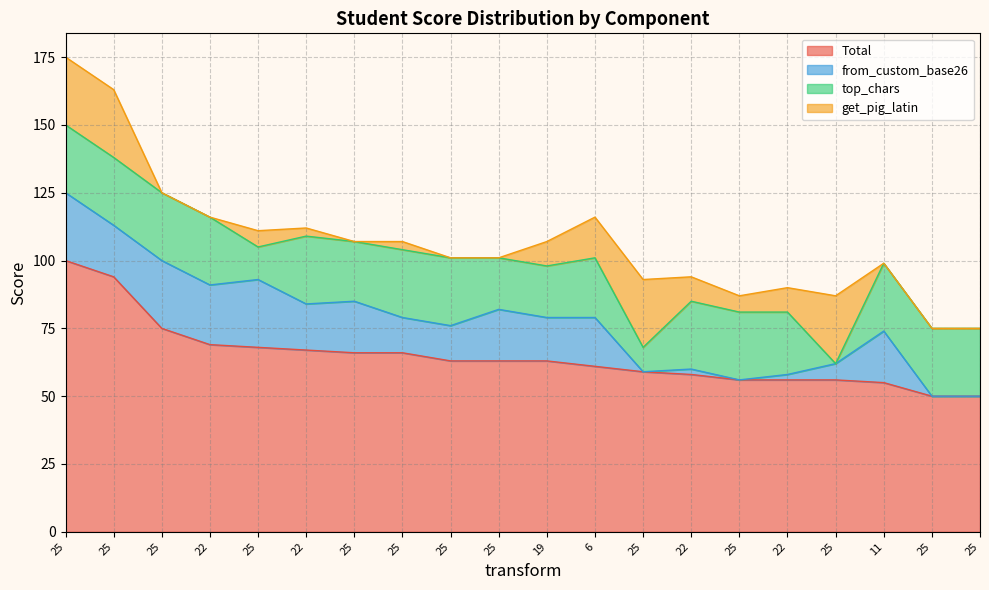

Count the number of data series in this chart.

4